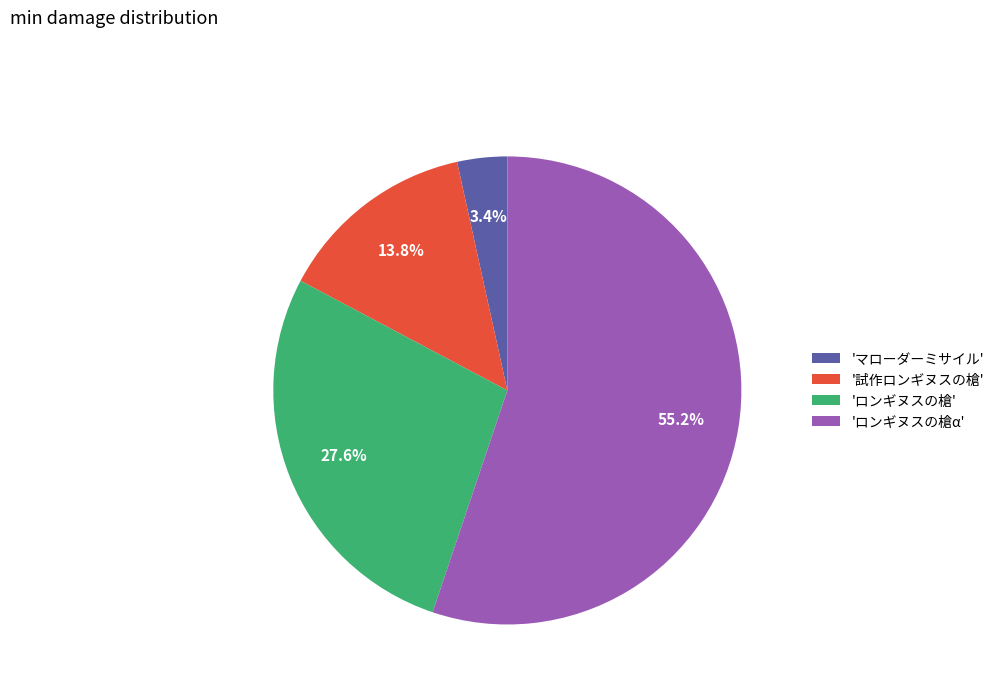

Does any single category account for the majority?

Yes